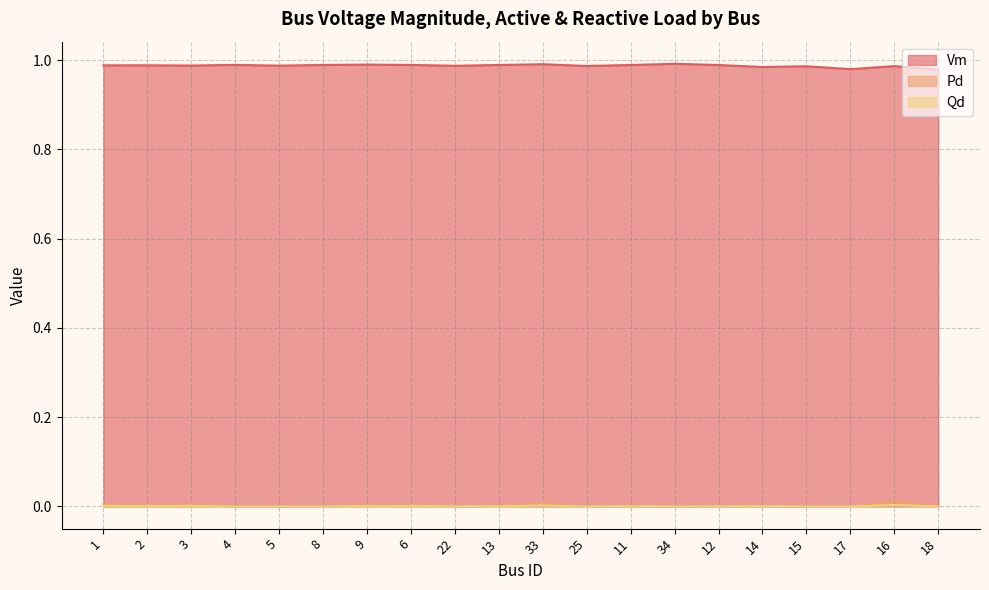

Which series has the largest range (max minus min)?

Pd